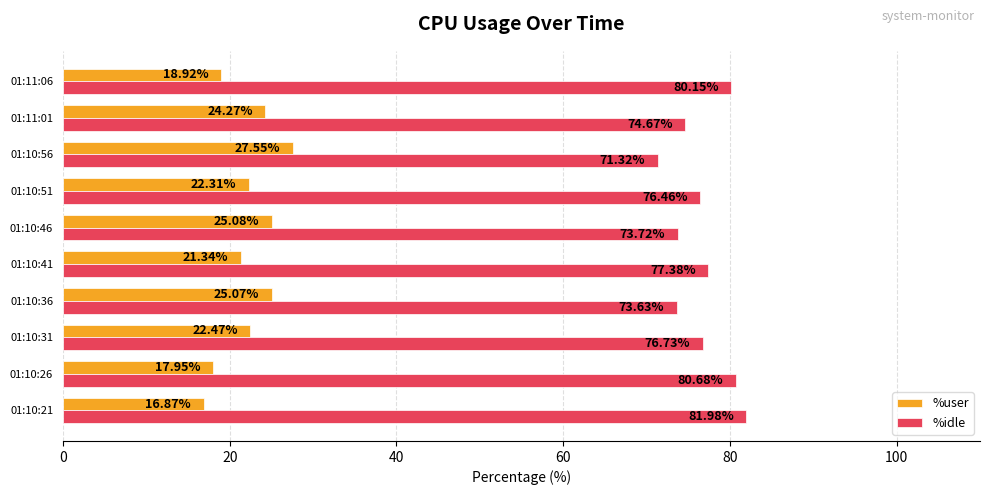

What is the difference between the maximum and second lowest values in the %user series?

9.6